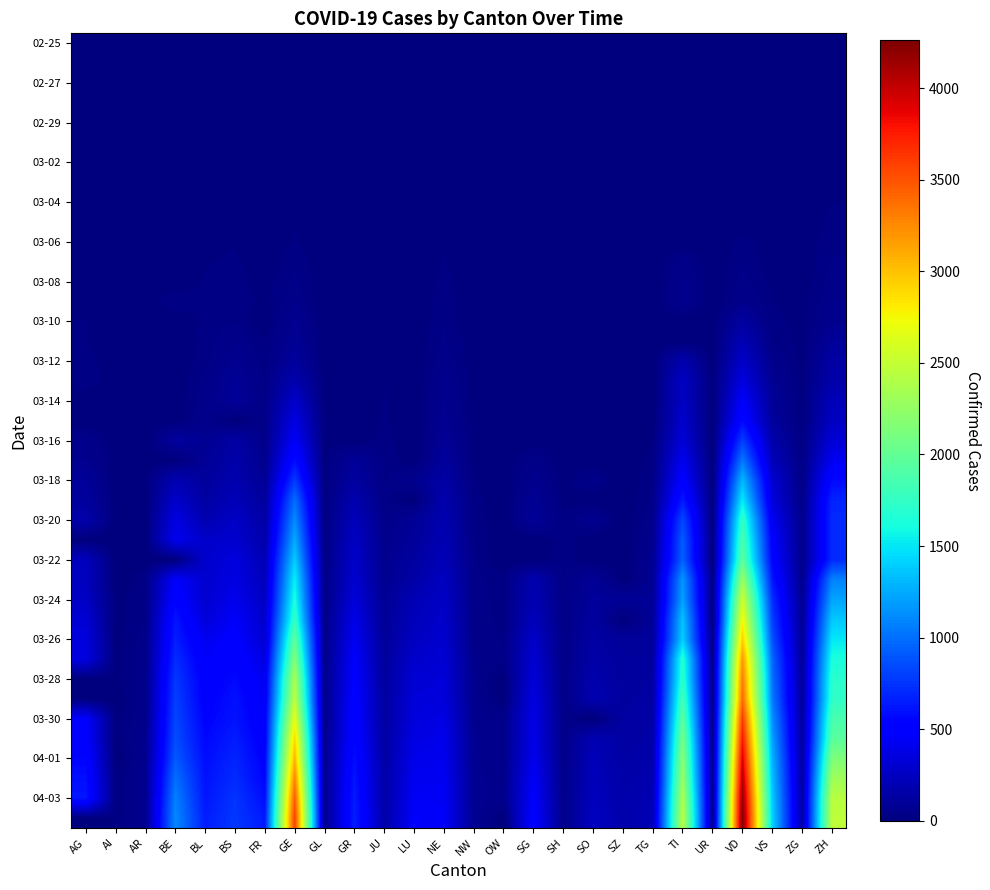

How many categories are shown in the chart?

26